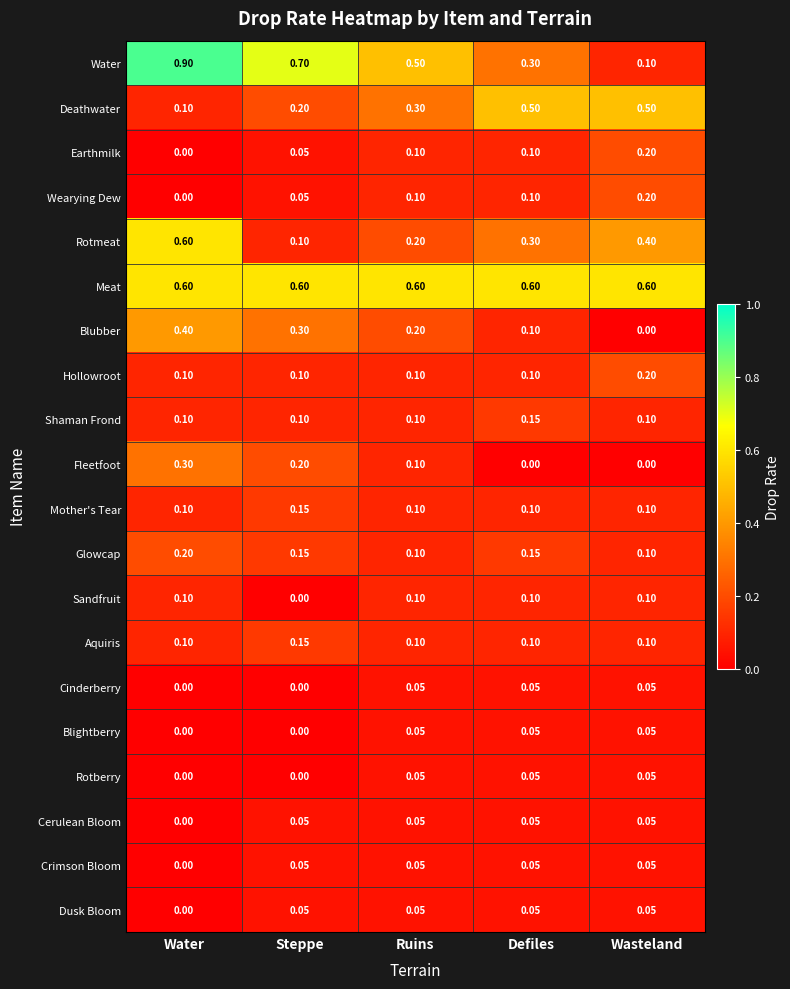

Is the value of Rotberry at Wasteland greater than the value of Hollowroot at Defiles?

No